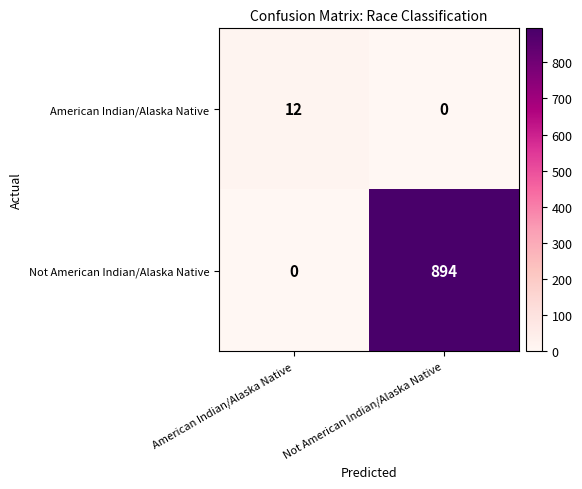

How many values in American Indian/Alaska Native are above zero?

1